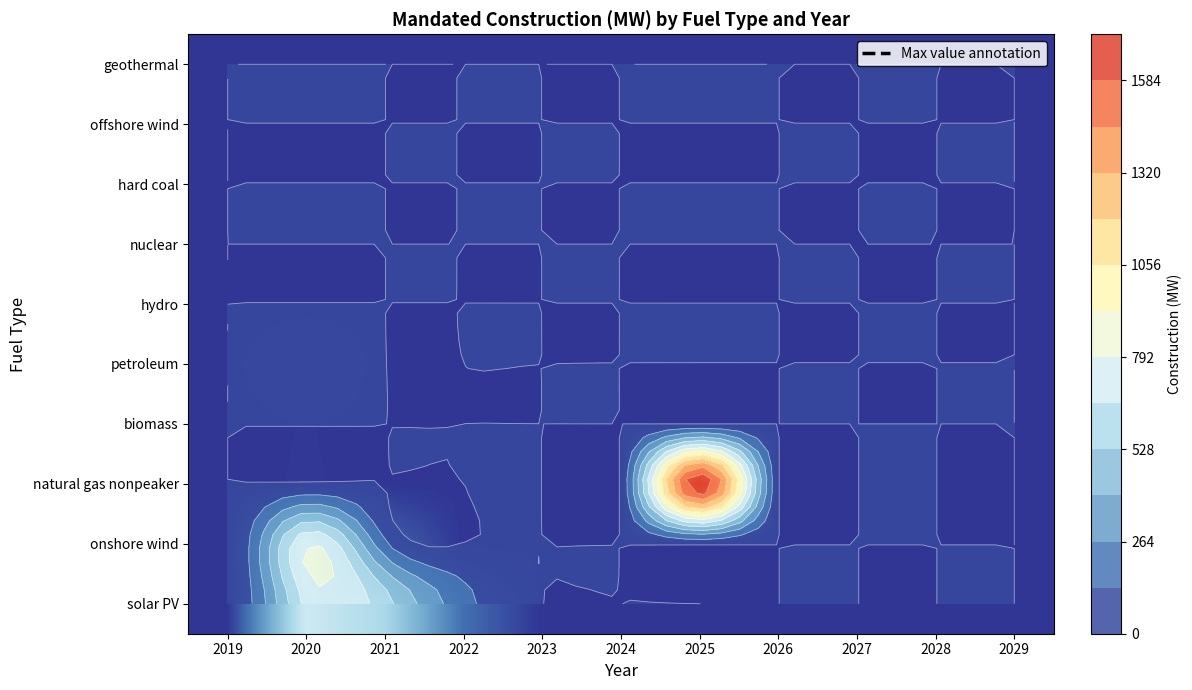

Is the value of hard coal at 2029 greater than the value of solar PV at 2020?

No